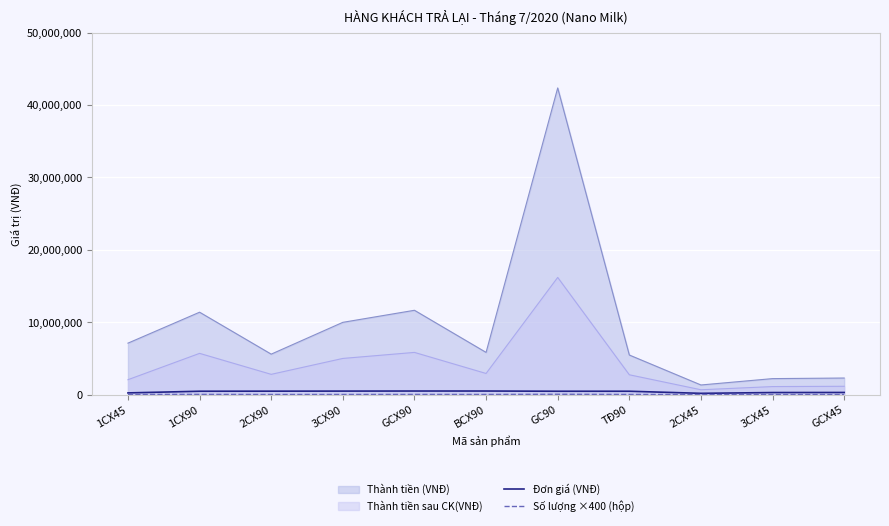

At which label does Đơn giá (VNĐ) reach its minimum?

2CX45